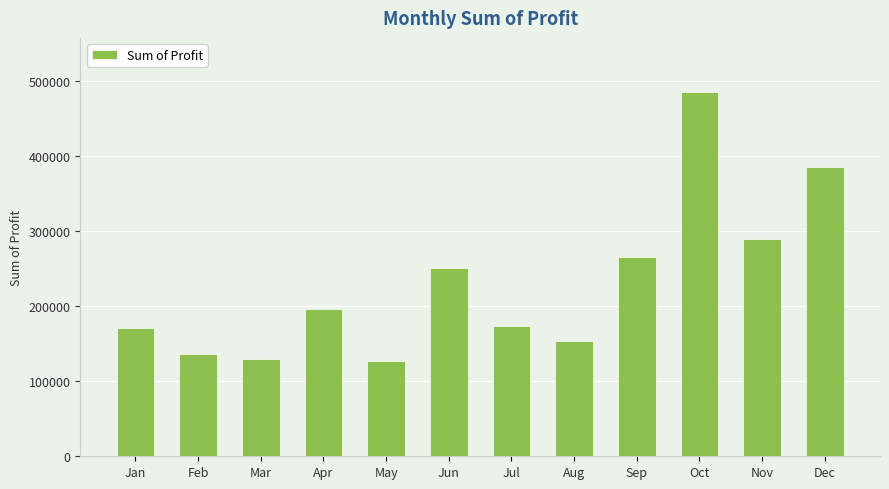

Are the bars horizontal?

No